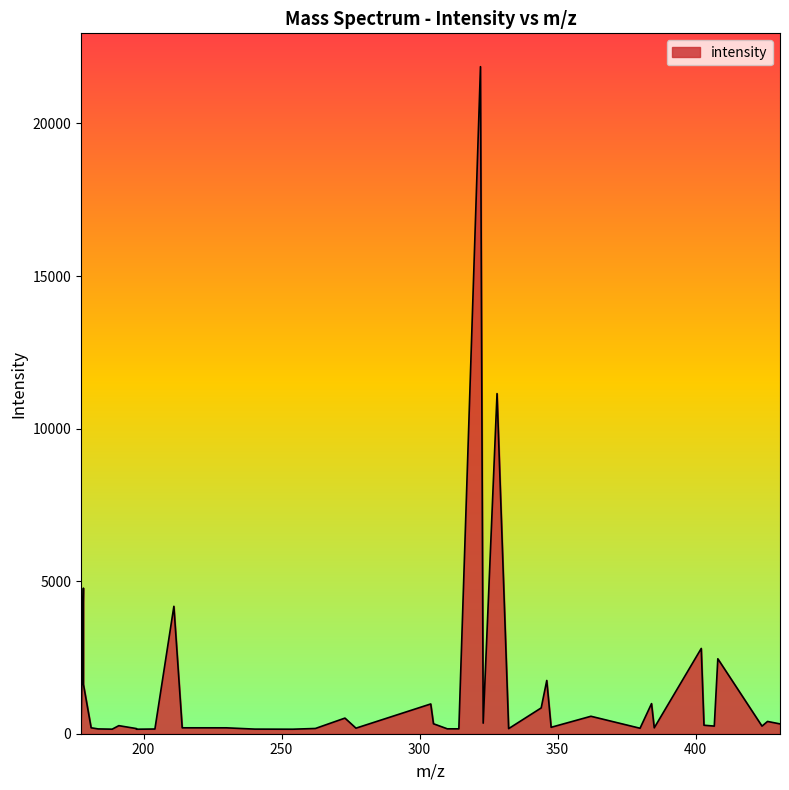

What is the greatest value displayed?

21861.2